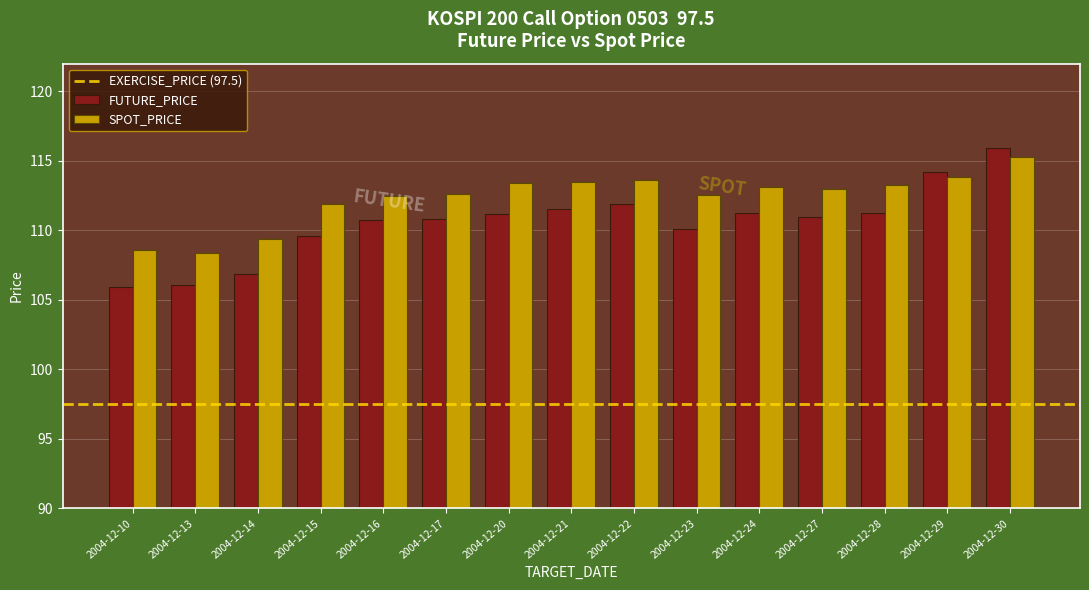

Rank the series by their average value, from lowest to highest.

FUTURE_PRICE, SPOT_PRICE